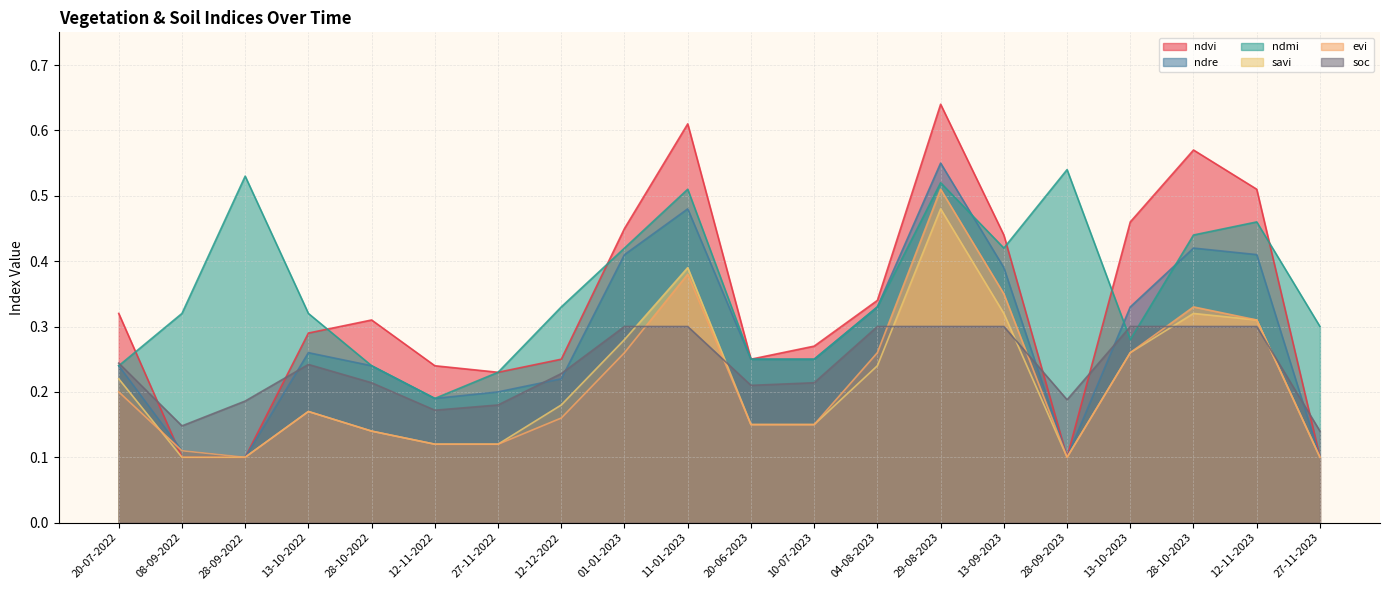

Reading left to right, what are all the values shown in this chart?

ndvi: 0.3	0.1	0.1	0.3	0.3	0.2	0.2	0.2	0.5	0.6	0.2	0.3	0.3	0.6	0.4	0.1	0.5	0.6	0.5	0.1
ndre: 0.2	0.1	0.1	0.3	0.2	0.2	0.2	0.2	0.4	0.5	0.2	0.2	0.3	0.6	0.4	0.1	0.3	0.4	0.4	0.1
ndmi: 0.2	0.3	0.5	0.3	0.2	0.2	0.2	0.3	0.4	0.5	0.2	0.2	0.3	0.5	0.4	0.5	0.3	0.4	0.5	0.3
savi: 0.2	0.1	0.1	0.2	0.1	0.1	0.1	0.2	0.3	0.4	0.1	0.1	0.2	0.5	0.3	0.1	0.3	0.3	0.3	0.1
evi: 0.2	0.1	0.1	0.2	0.1	0.1	0.1	0.2	0.3	0.4	0.1	0.1	0.3	0.5	0.3	0.1	0.3	0.3	0.3	0.1
soc: 0.2	0.1	0.2	0.2	0.2	0.2	0.2	0.2	0.3	0.3	0.2	0.2	0.3	0.3	0.3	0.2	0.3	0.3	0.3	0.1